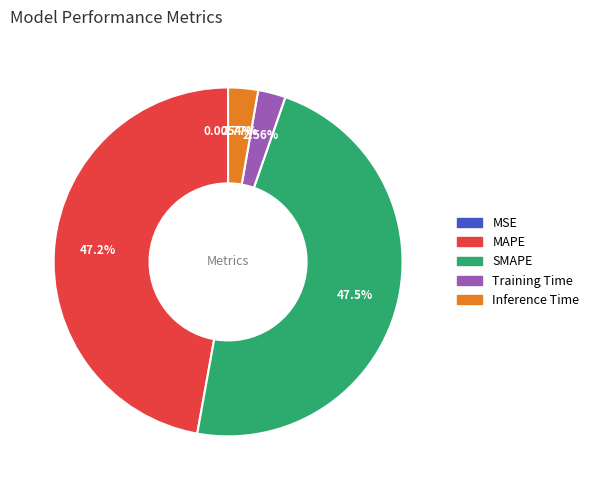

Does Inference Time account for over 50% of the chart?

No